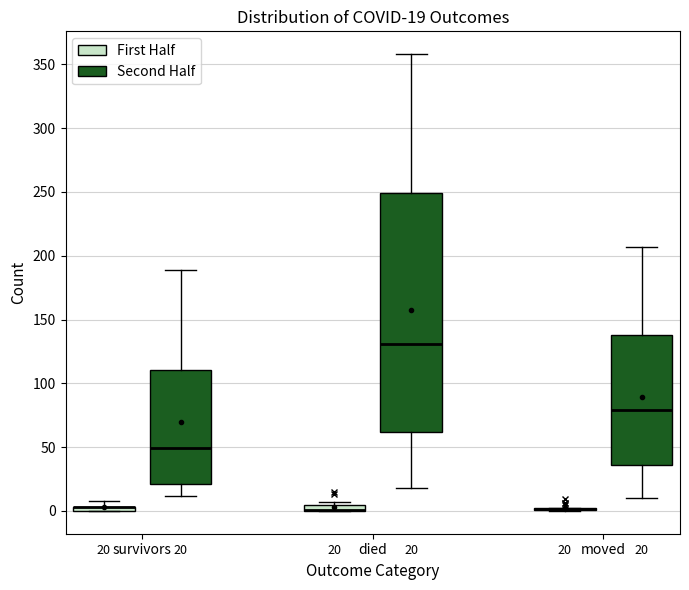

Comparing the boxes themselves (not the whiskers), which one is the tallest?

died (Second Half)